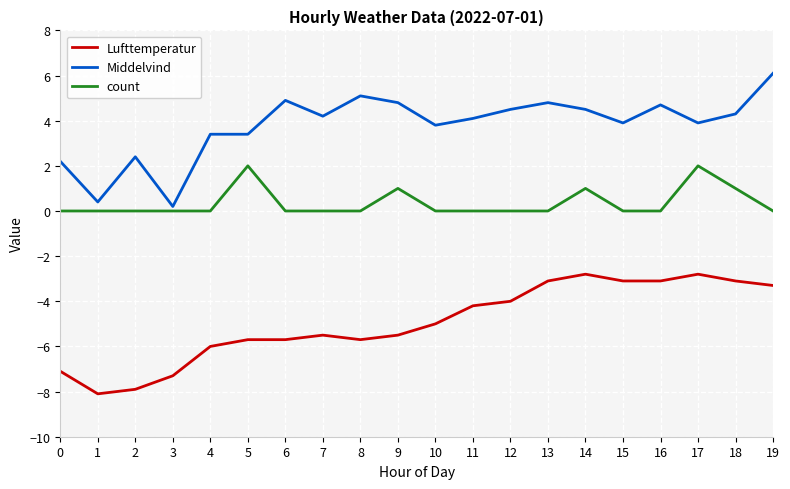

Rank the series by their average value, from lowest to highest.

Lufttemperatur, count, Middelvind